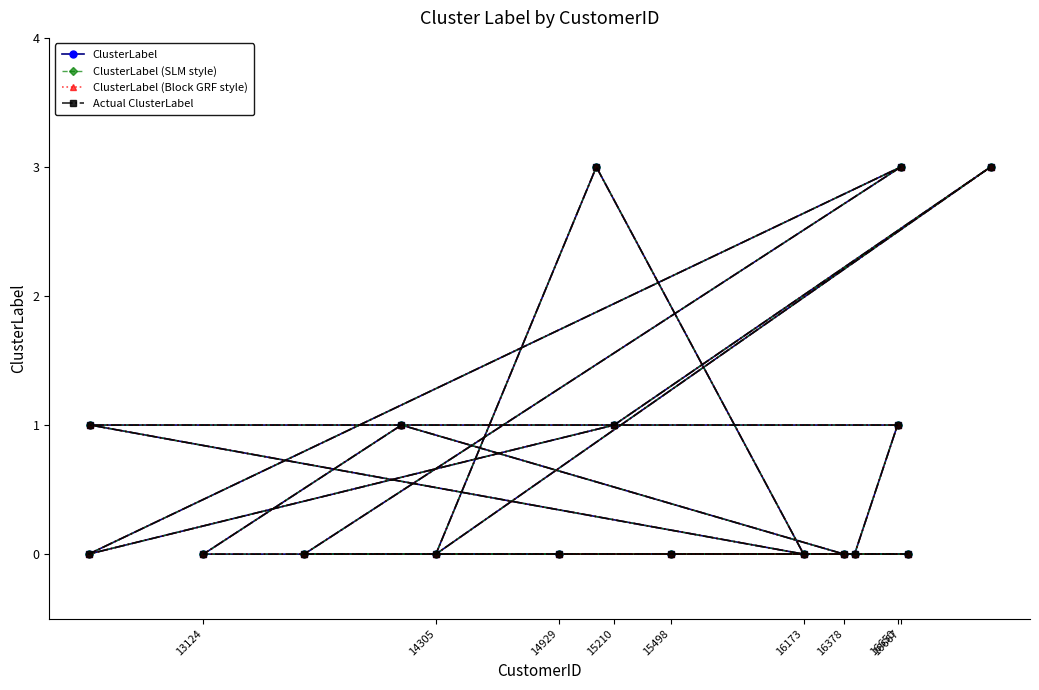

True or false: Actual ClusterLabel and ClusterLabel (SLM style) cross at least once.

False